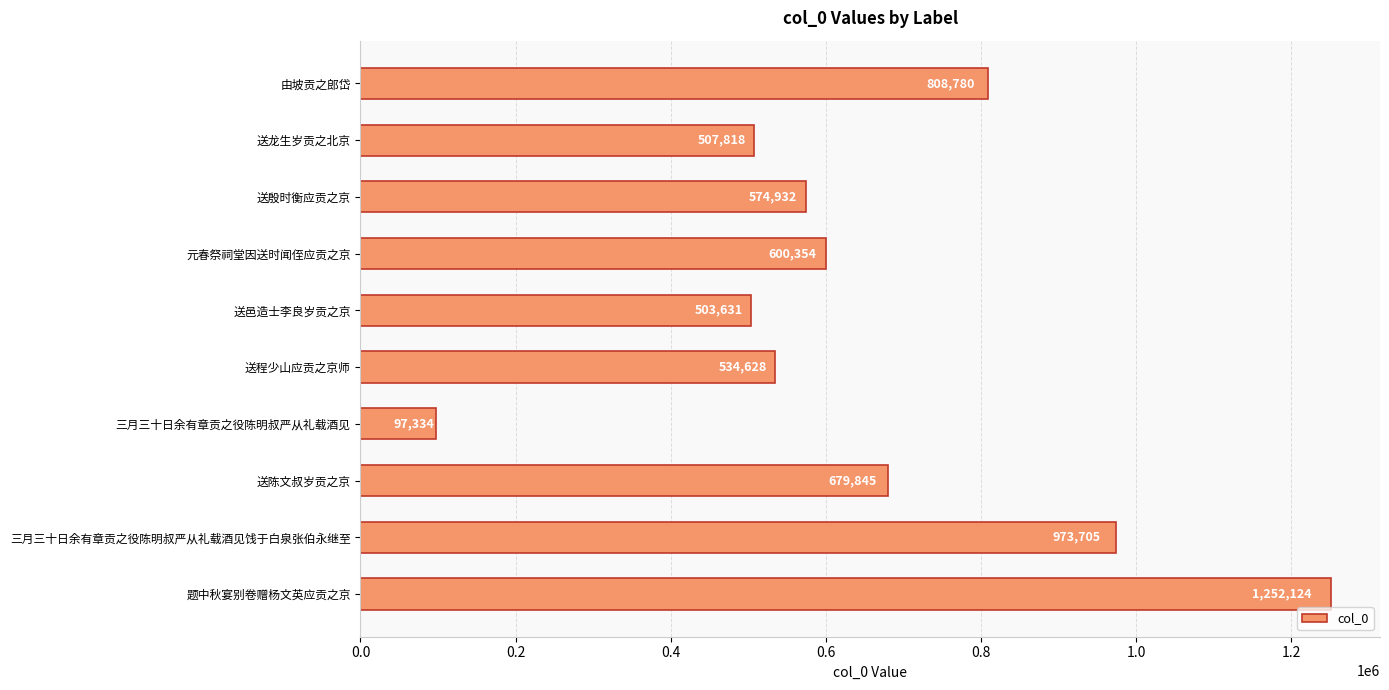

What is the change in value from 送邑造士李良岁贡之京 to 题中秋宴别卷赠杨文英应贡之京?

+748493